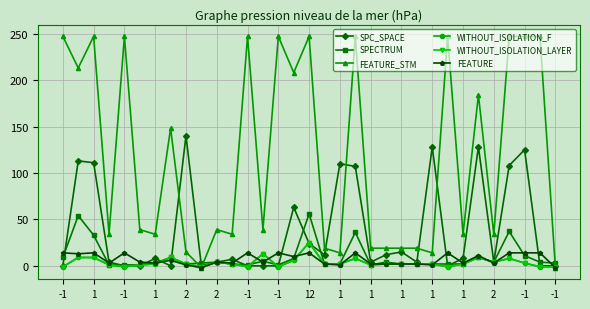

Does the chart have visible grid lines?

Yes